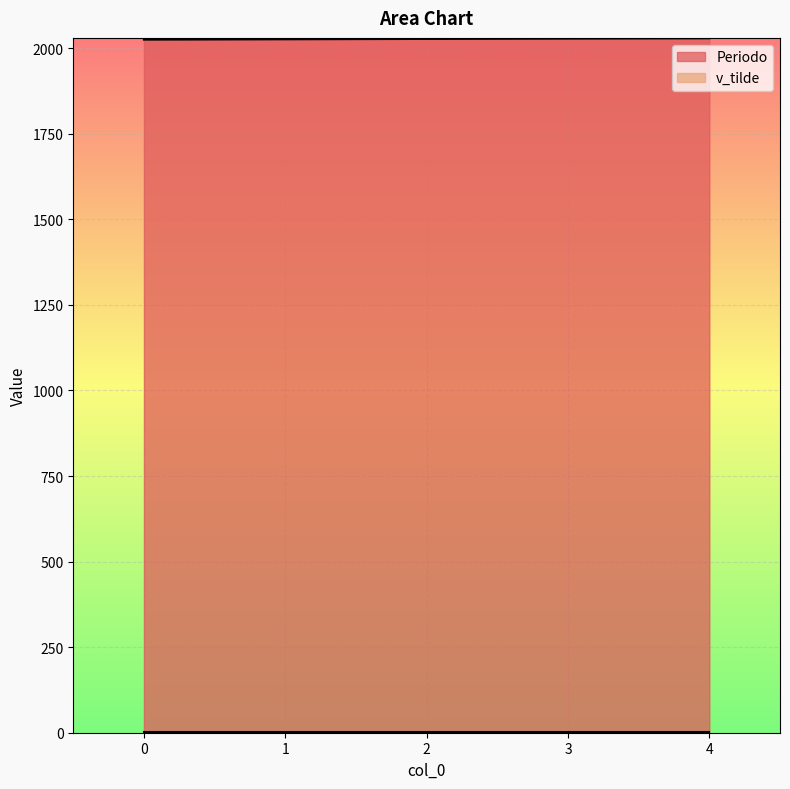

Which label corresponds to the largest value in the chart?

4